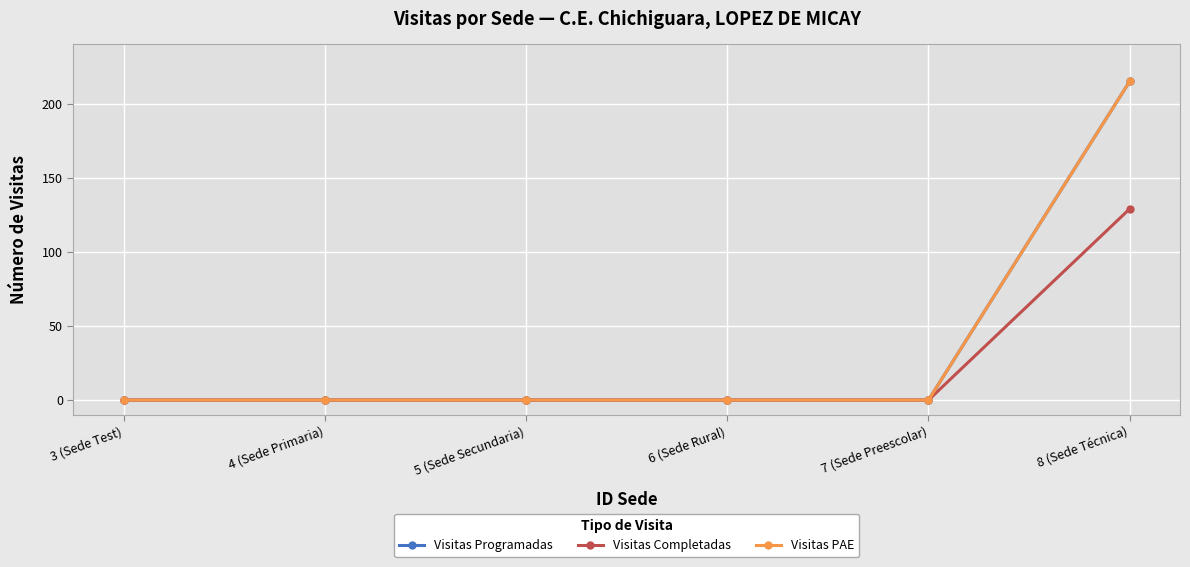

What is the average value of the Visitas Completadas series?

22